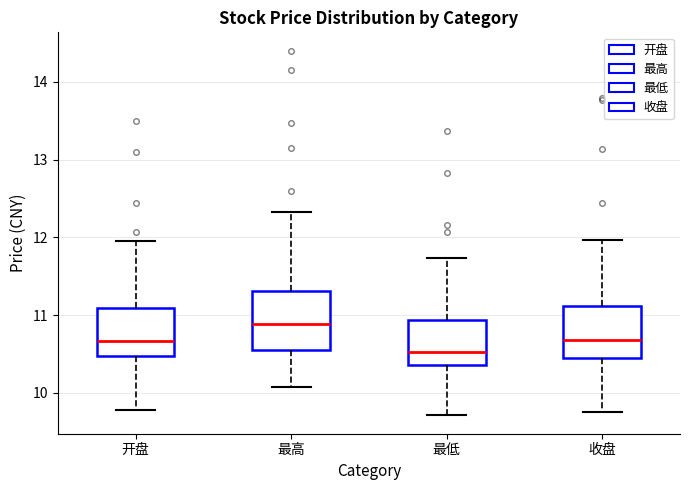

Reading left to right, transcribe this box plot: for each box, give where its median line is, the range the box spans, and where its two whiskers end, as read against the y-axis. The values are not printed on the chart, so give them approximately, as read against the axis.

开盘: median 10.7, box 10.5 to 11.1, whiskers 9.8 to 12.0
最高: median 10.9, box 10.6 to 11.3, whiskers 10.1 to 12.3
最低: median 10.5, box 10.4 to 10.9, whiskers 9.7 to 11.7
收盘: median 10.7, box 10.4 to 11.1, whiskers 9.8 to 12.0